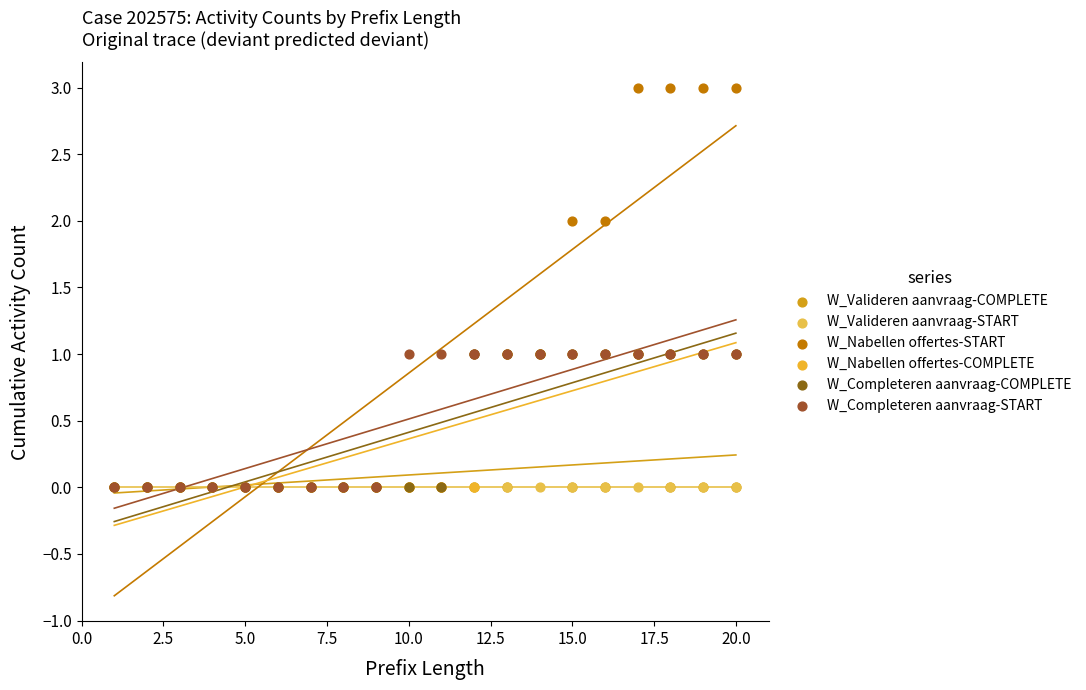

What are all the series names shown in the legend?

W_Valideren aanvraag-COMPLETE, W_Valideren aanvraag-START, W_Nabellen offertes-START, W_Nabellen offertes-COMPLETE, W_Completeren aanvraag-COMPLETE, W_Completeren aanvraag-START